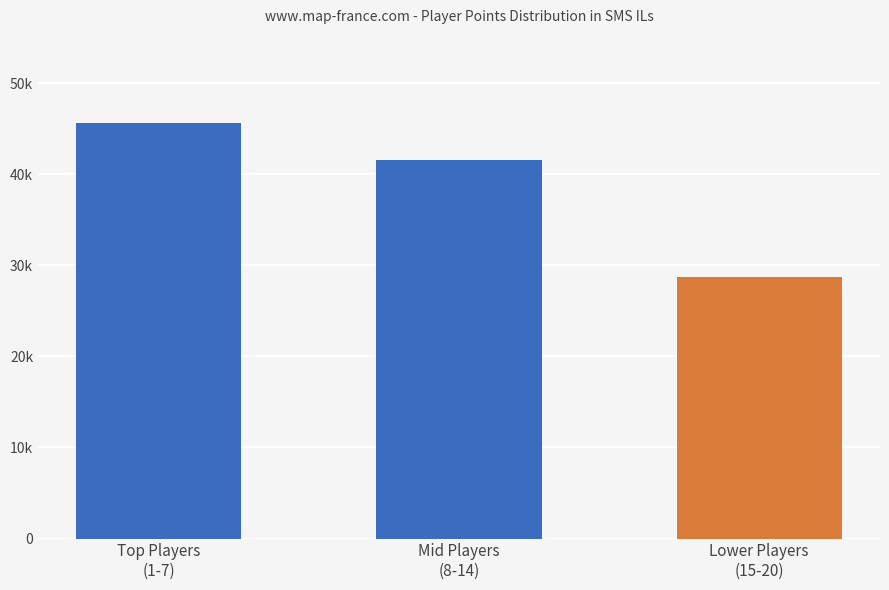

Reading left to right, what are all the values shown in this chart?

Top Players
(1-7)=45615	Mid Players
(8-14)=41607	Lower Players
(15-20)=28703